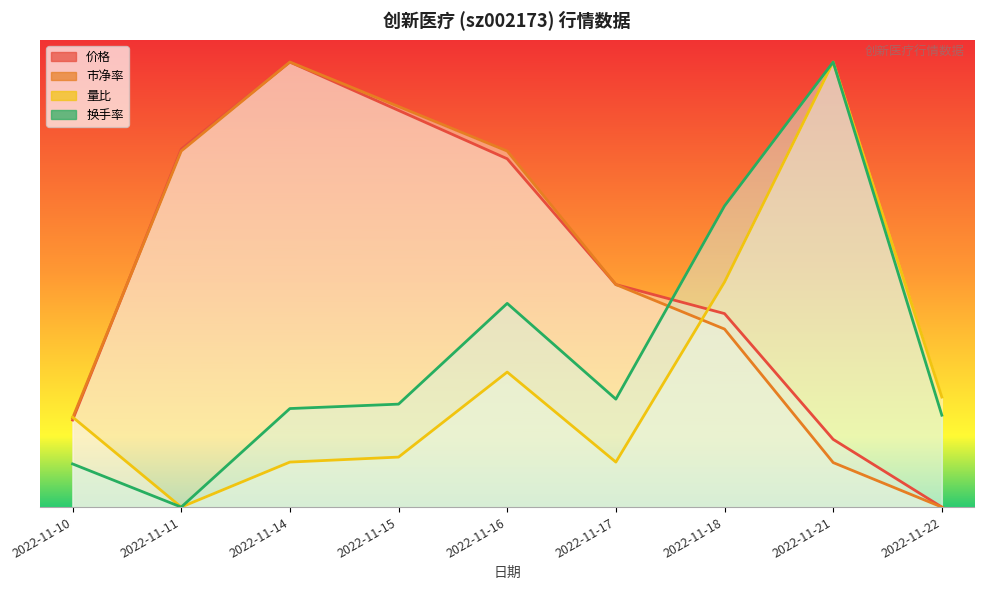

What is the total value across all series at 2022-11-15?

2.1